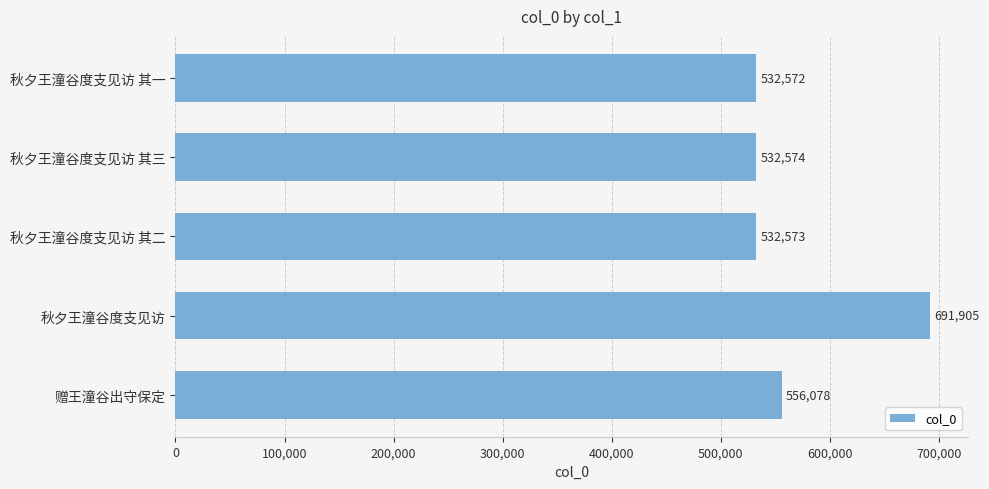

What is the sum of the values at 秋夕王潼谷度支见访 and 秋夕王潼谷度支见访 其二?

1224478